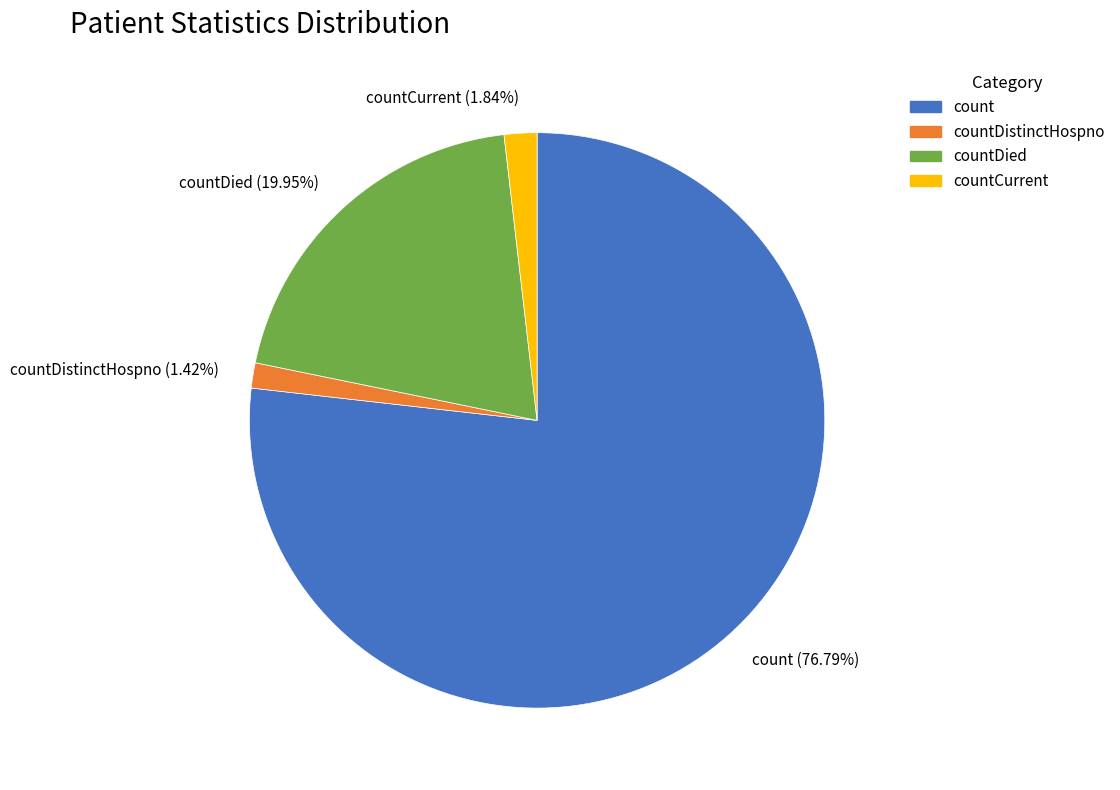

Which slice represents more than half of the pie?

count (76.79%)